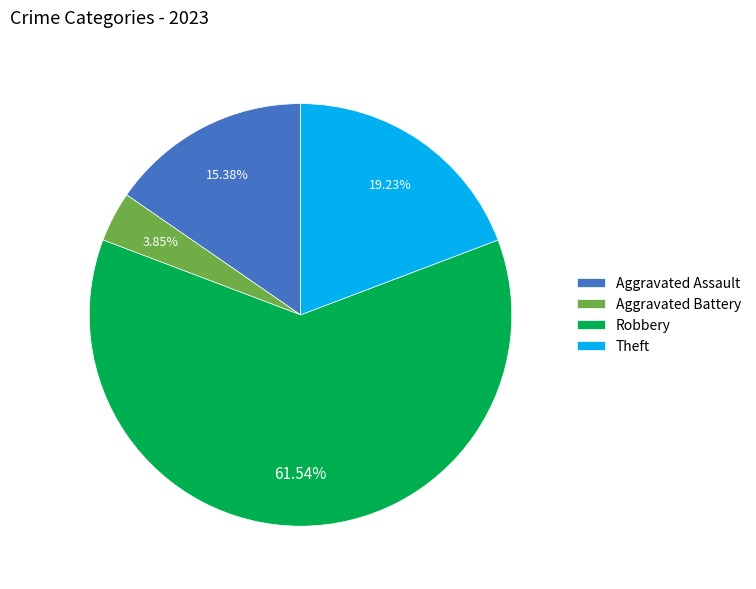

Is the sum of Aggravated Battery and Aggravated Assault greater than half?

No